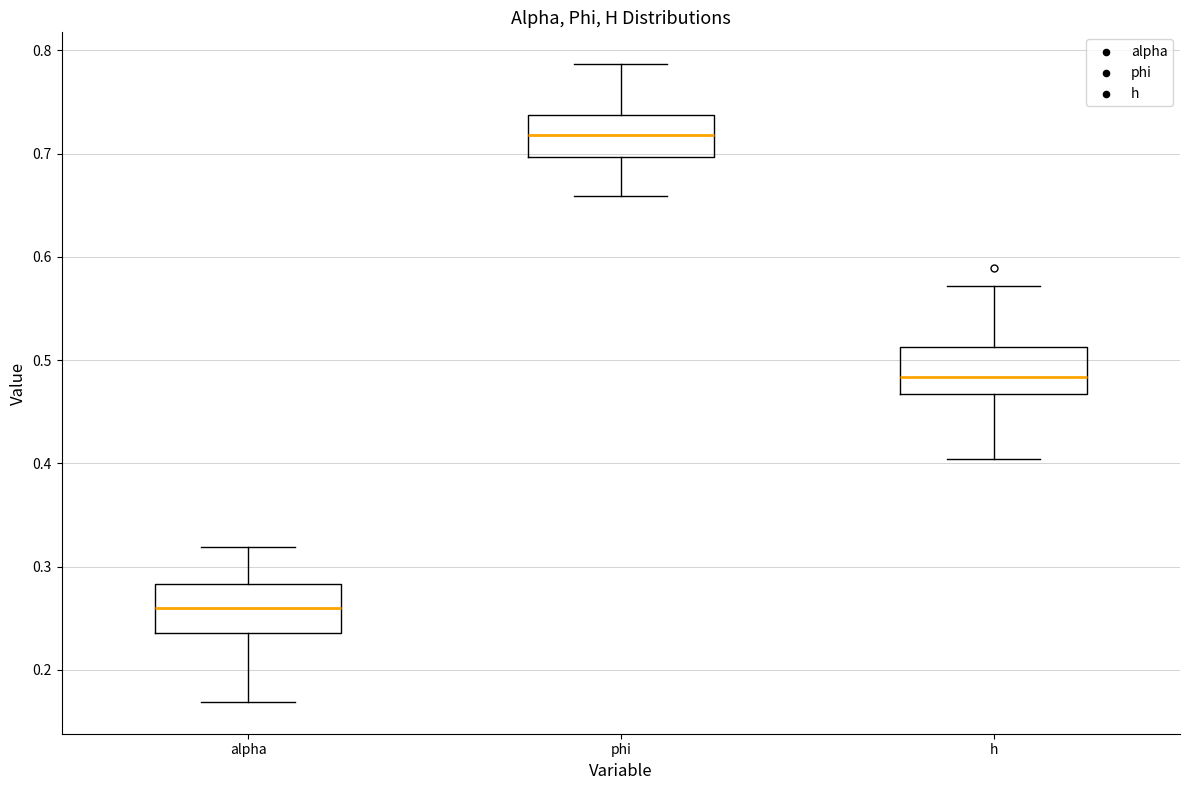

Where is the lower edge of the box for alpha on the y-axis? The values are not printed on the chart, so give them approximately, as read against the axis.

0.24